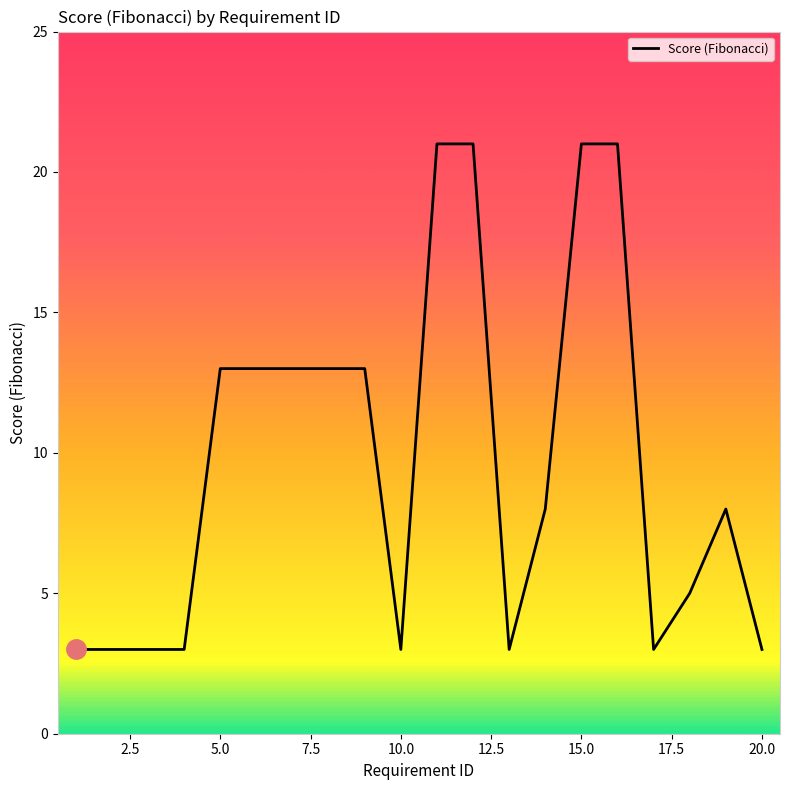

What is the minimum value shown in the chart?

3